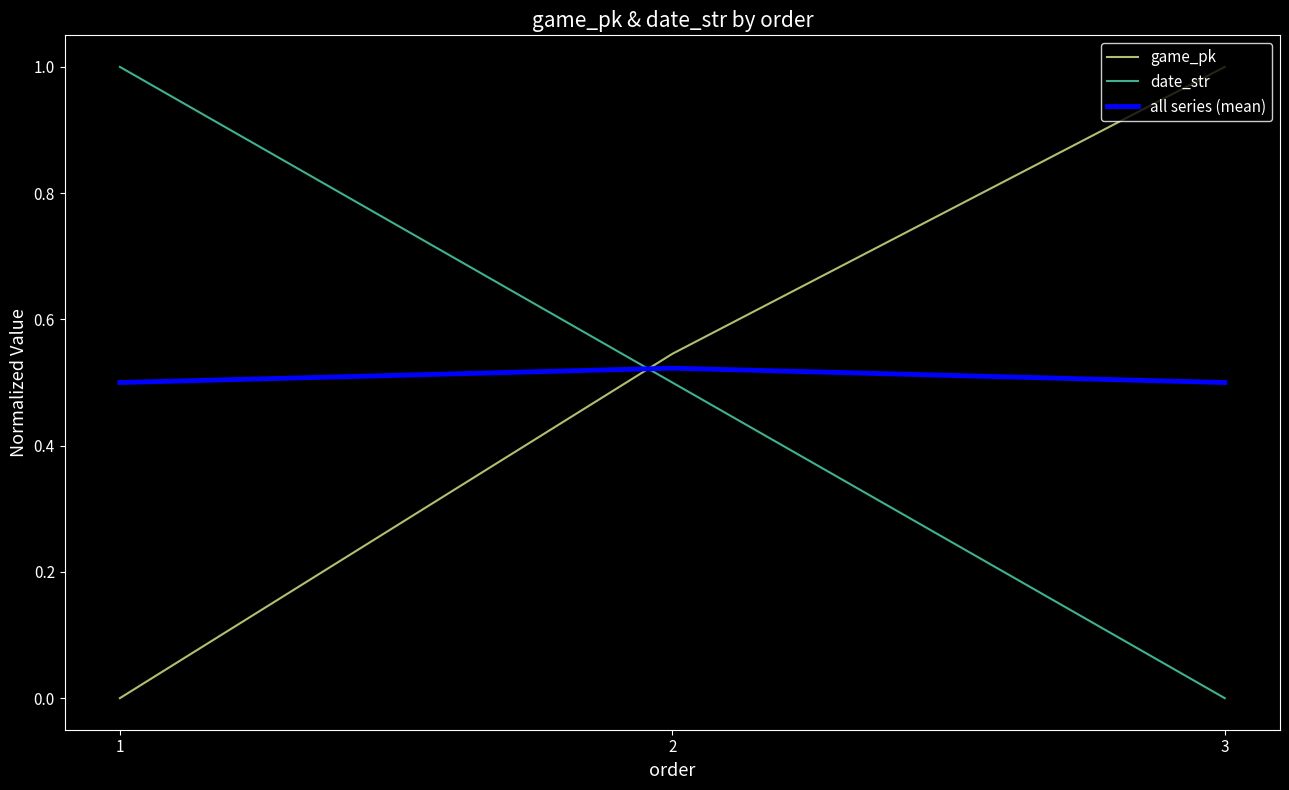

Is the value of date_str at 3 greater than the value of all series (mean) at 1?

No